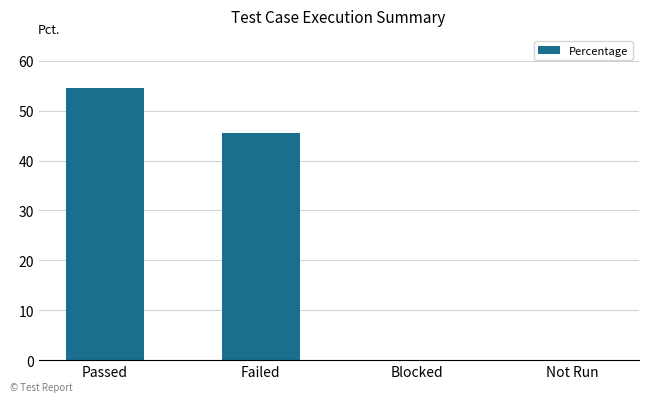

At which label is the value closest to 27?

Failed